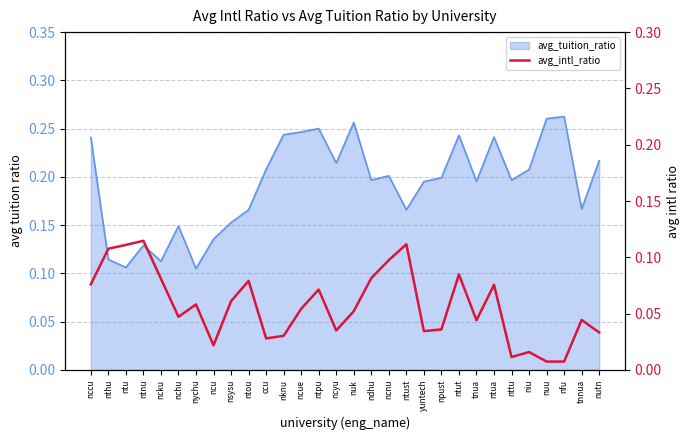

Reading right to left, what are all the values shown in this chart?

nutn=0.0	tnnua=0.0	nfu=0.0	nuu=0.0	niu=0.0	nttu=0.0	ntua=0.1	tnua=0.0	ntut=0.1	npust=0.0	yuntech=0.0	ntust=0.1	ncnu=0.1	ndhu=0.1	nuk=0.1	ncyu=0.0	ntpu=0.1	ncue=0.1	nknu=0.0	ccu=0.0	ntou=0.1	nsysu=0.1	ncu=0.0	nychu=0.1	nchu=0.0	ncku=0.1	ntnu=0.1	ntu=0.1	nthu=0.1	nccu=0.1